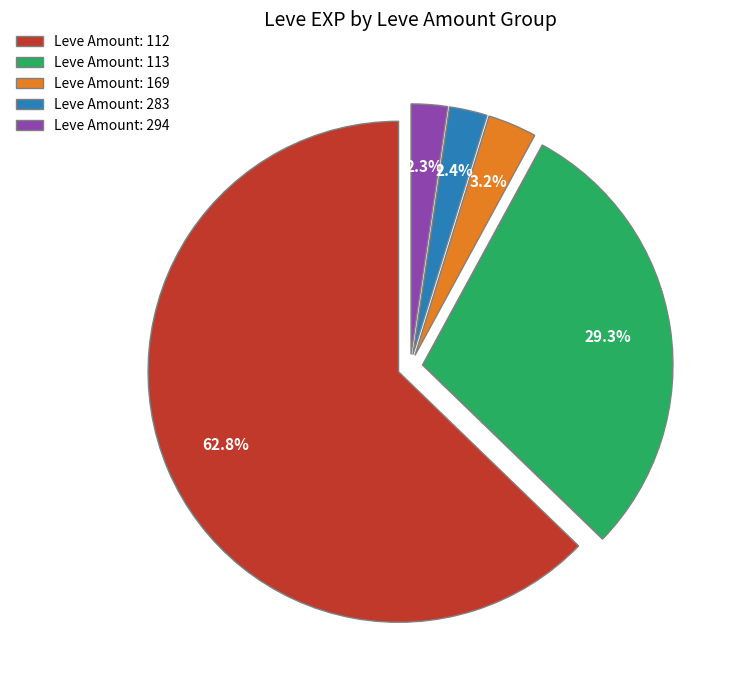

How many segments does this pie chart have?

5